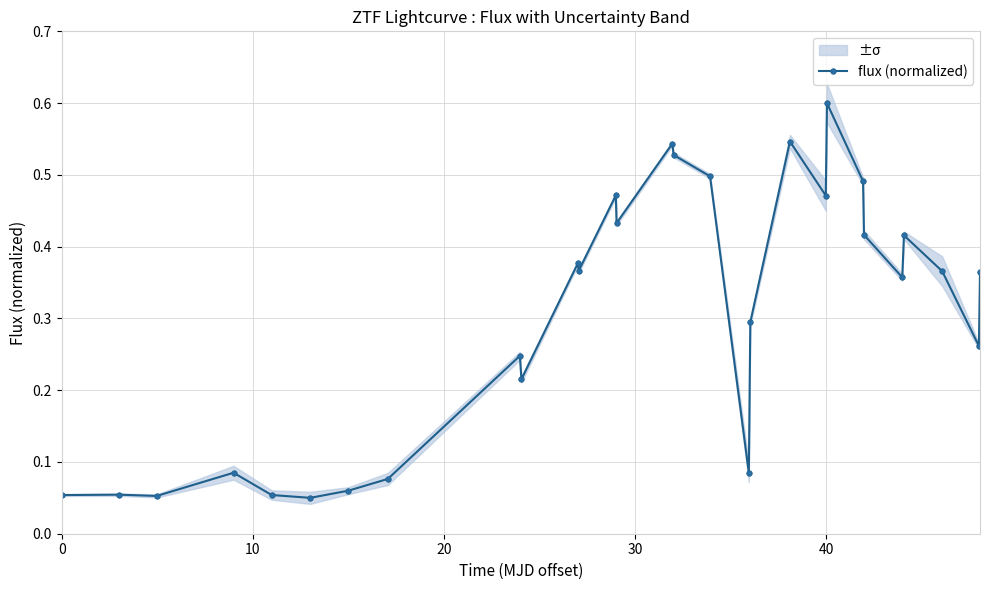

Is it true that the value at 16 is 0.8?

False